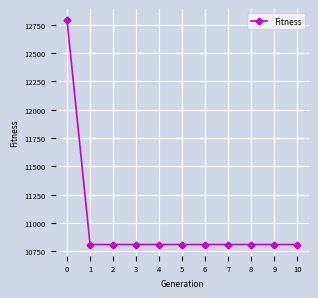

Is it true that the value at 7 is 10810?

True